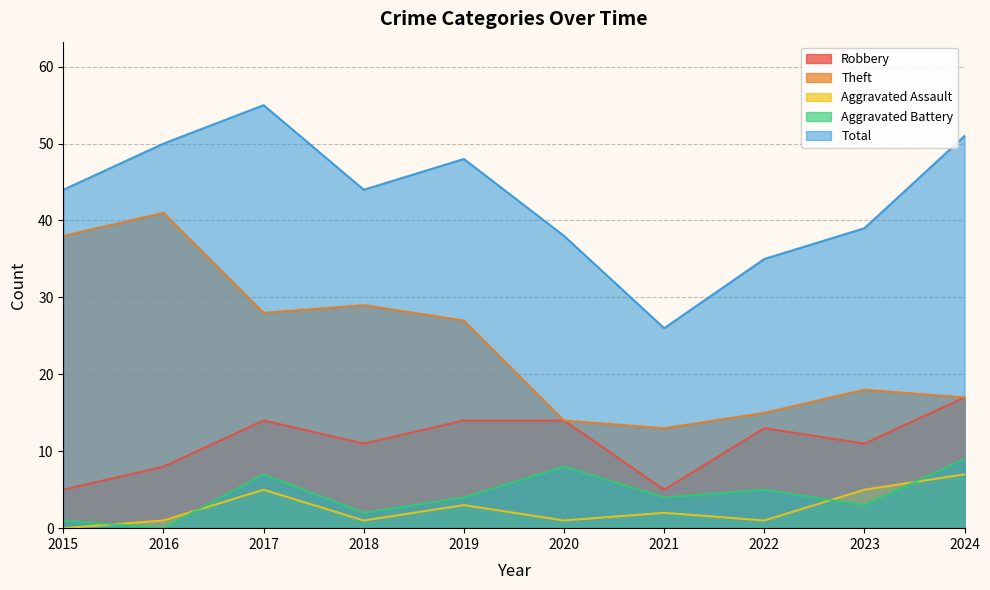

Which category has the lowest value across all series?

2015